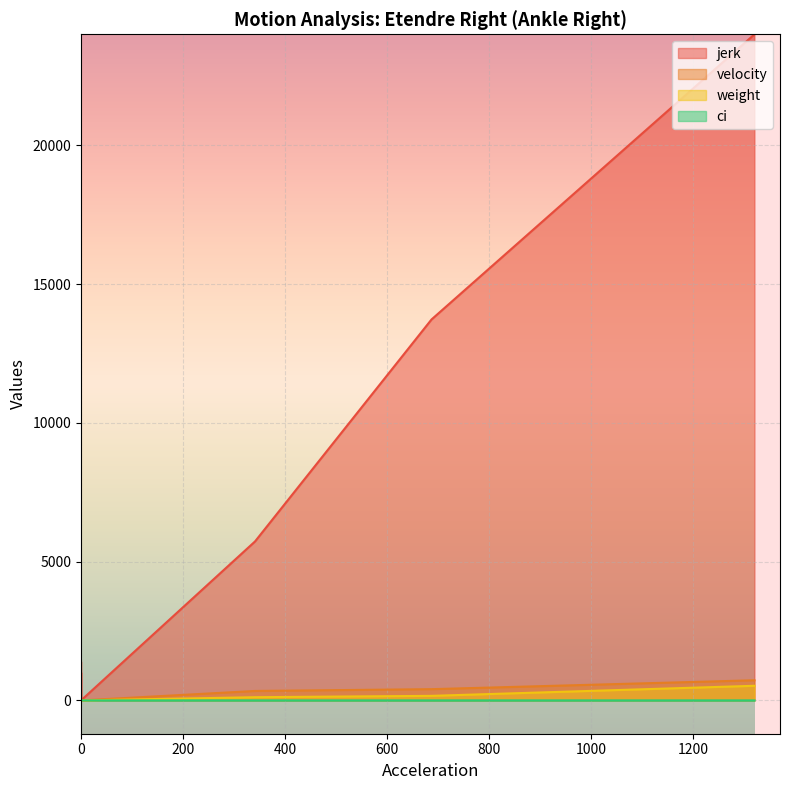

What are all the series names shown in the legend?

jerk, velocity, weight, ci